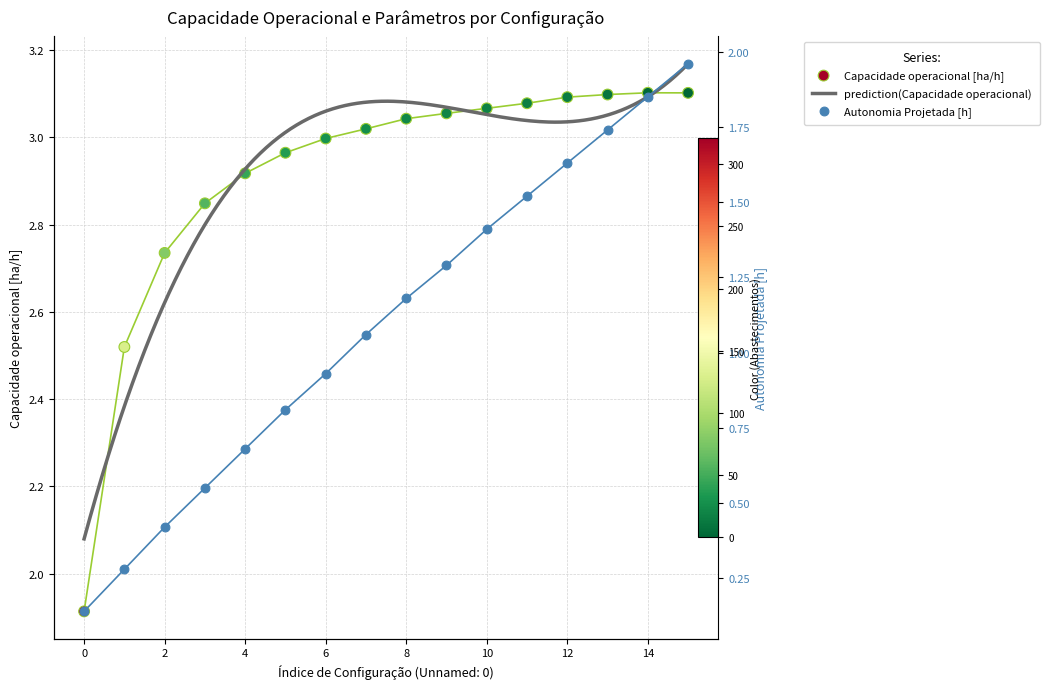

Which series contains the lowest Y value?

Autonomia Projetada [h]